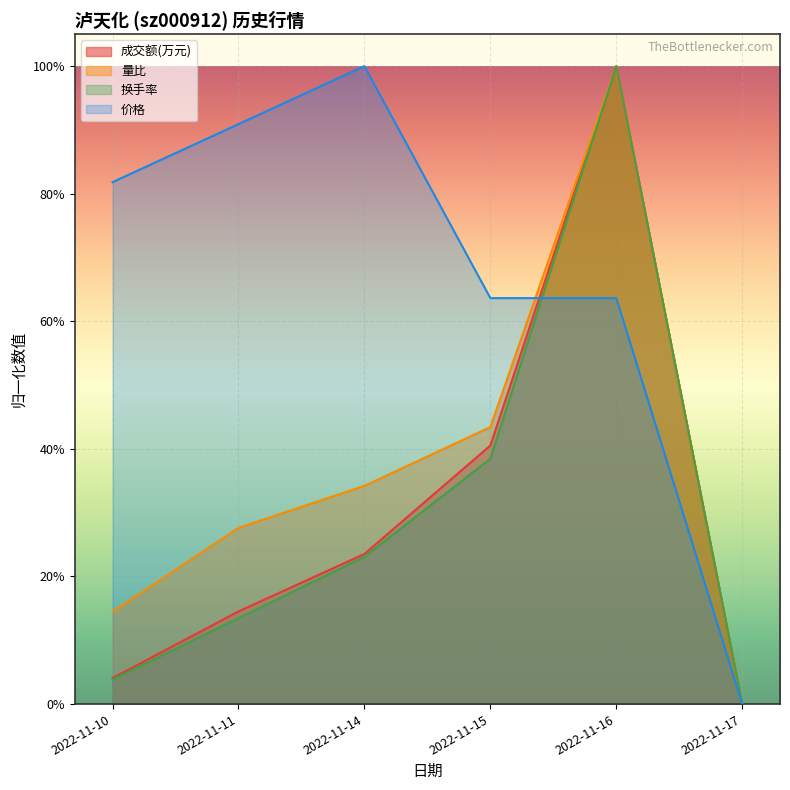

True or false: 成交额(万元) and 换手率 intersect in this chart.

False